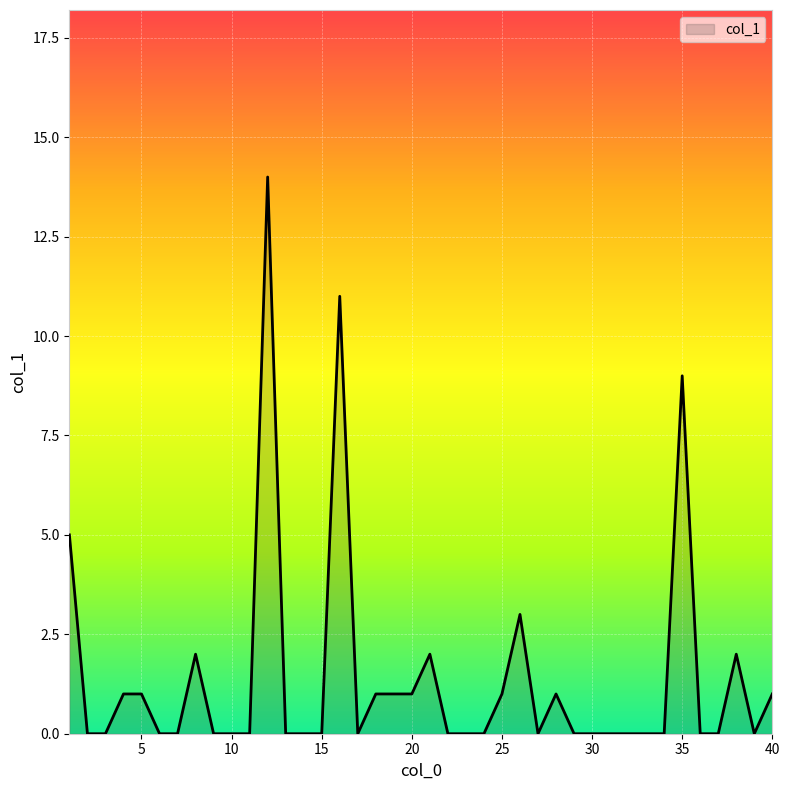

What is the maximum value shown in the chart?

14